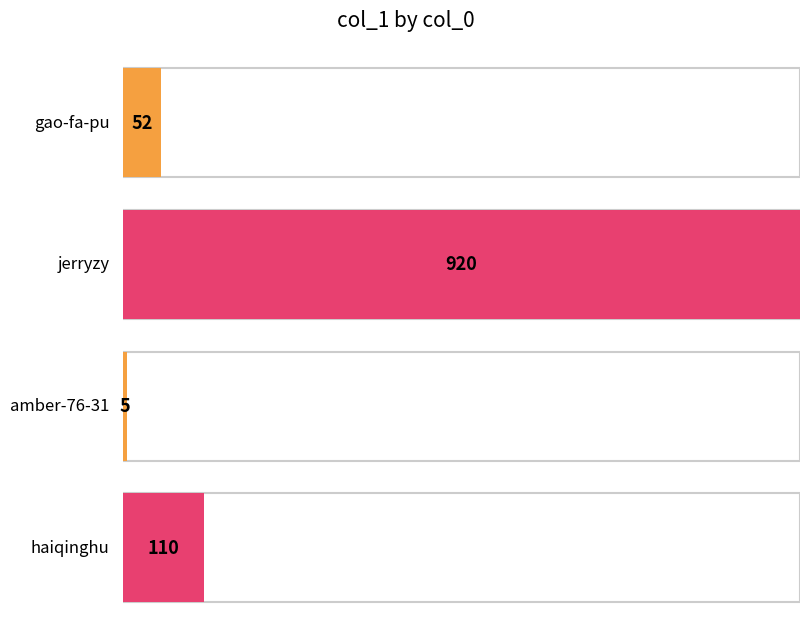

Does the chart contain any negative values?

No